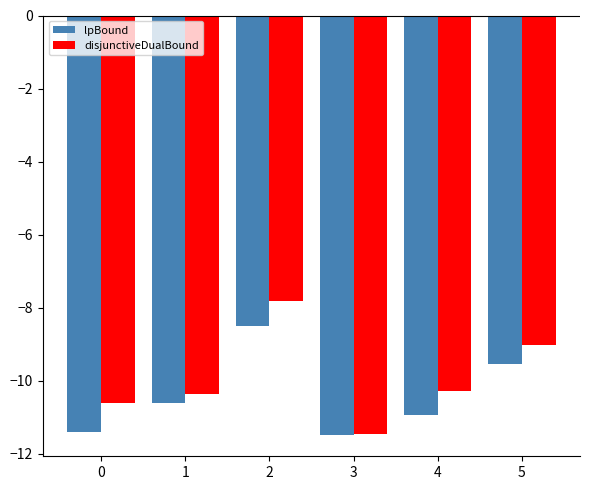

At which label does lpBound first exceed -10?

2